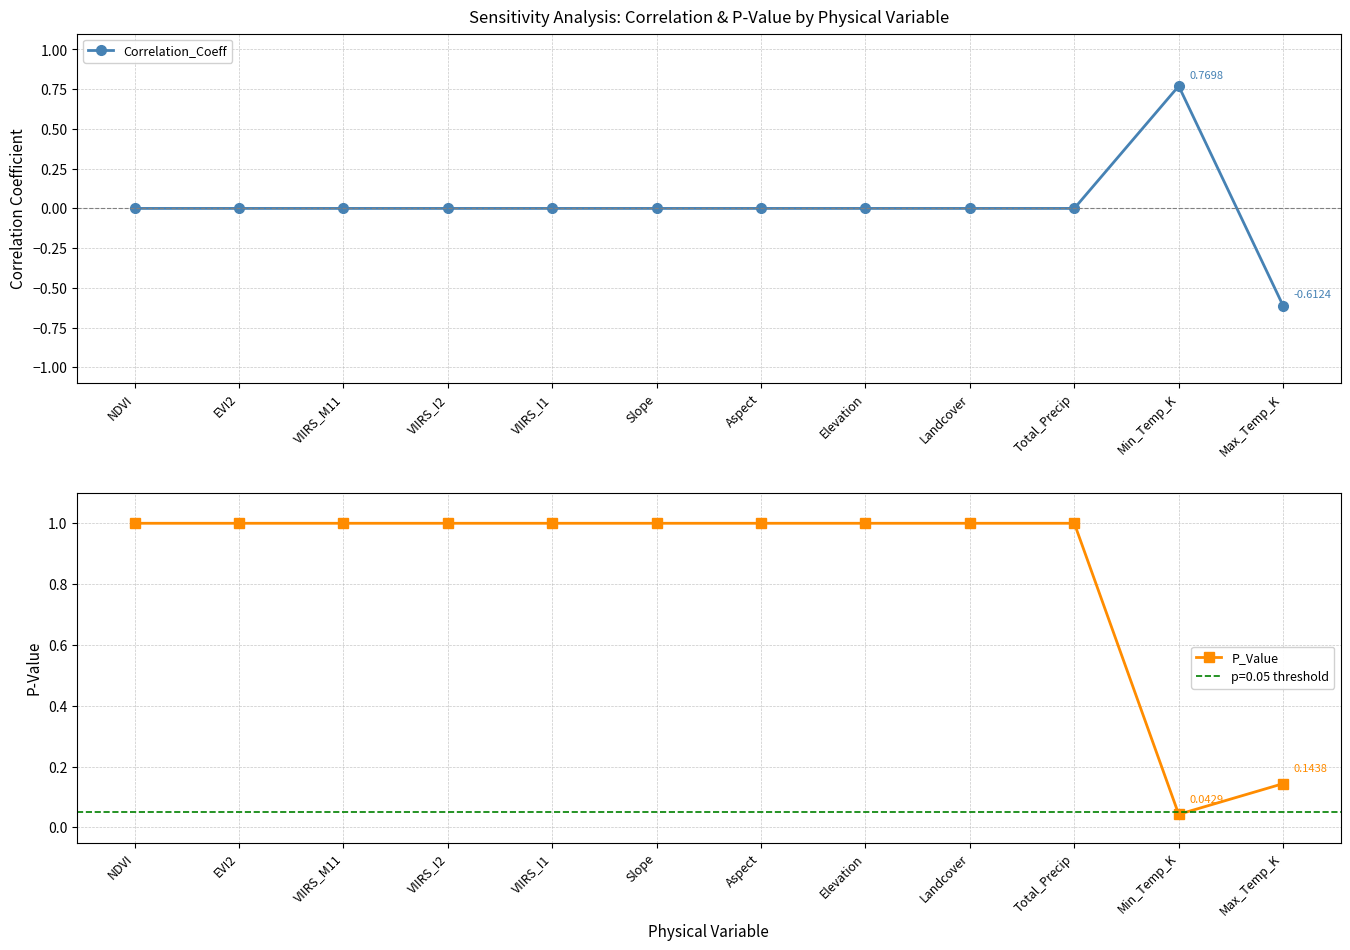

Rank the categories by P_Value value from highest to lowest.

NDVI, EVI2, VIIRS_M11, VIIRS_I2, VIIRS_I1, Slope, Aspect, Elevation, Landcover, Total_Precip, Max_Temp_K, Min_Temp_K